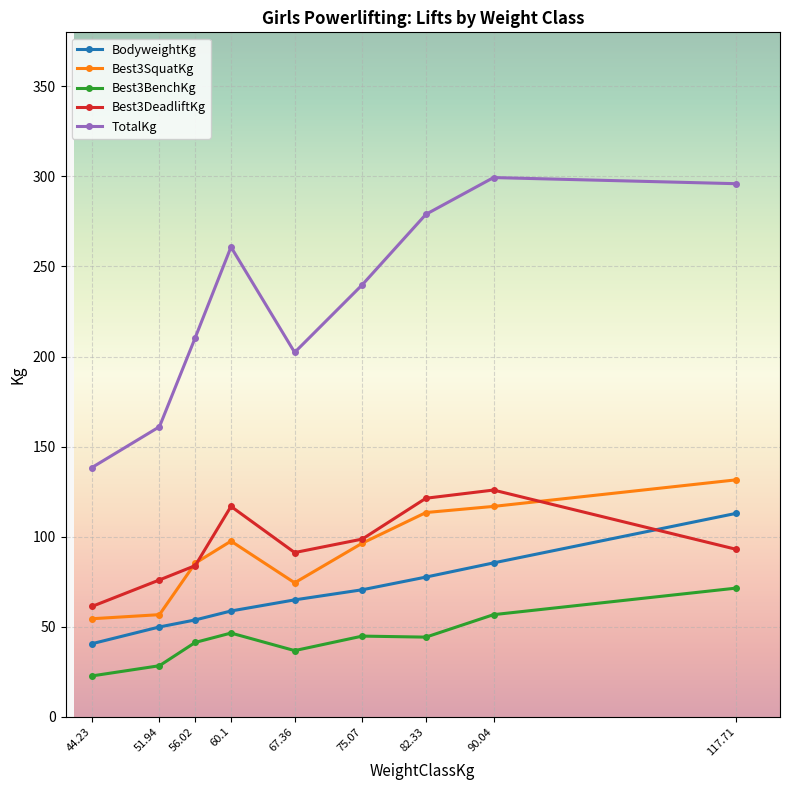

Which series has the largest total across all categories?

TotalKg